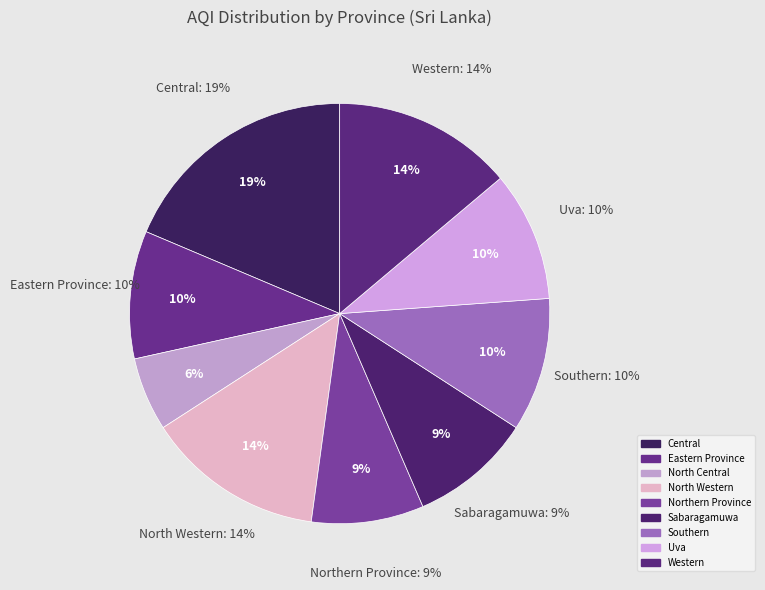

Is it true that North Central is 13% of the pie?

False